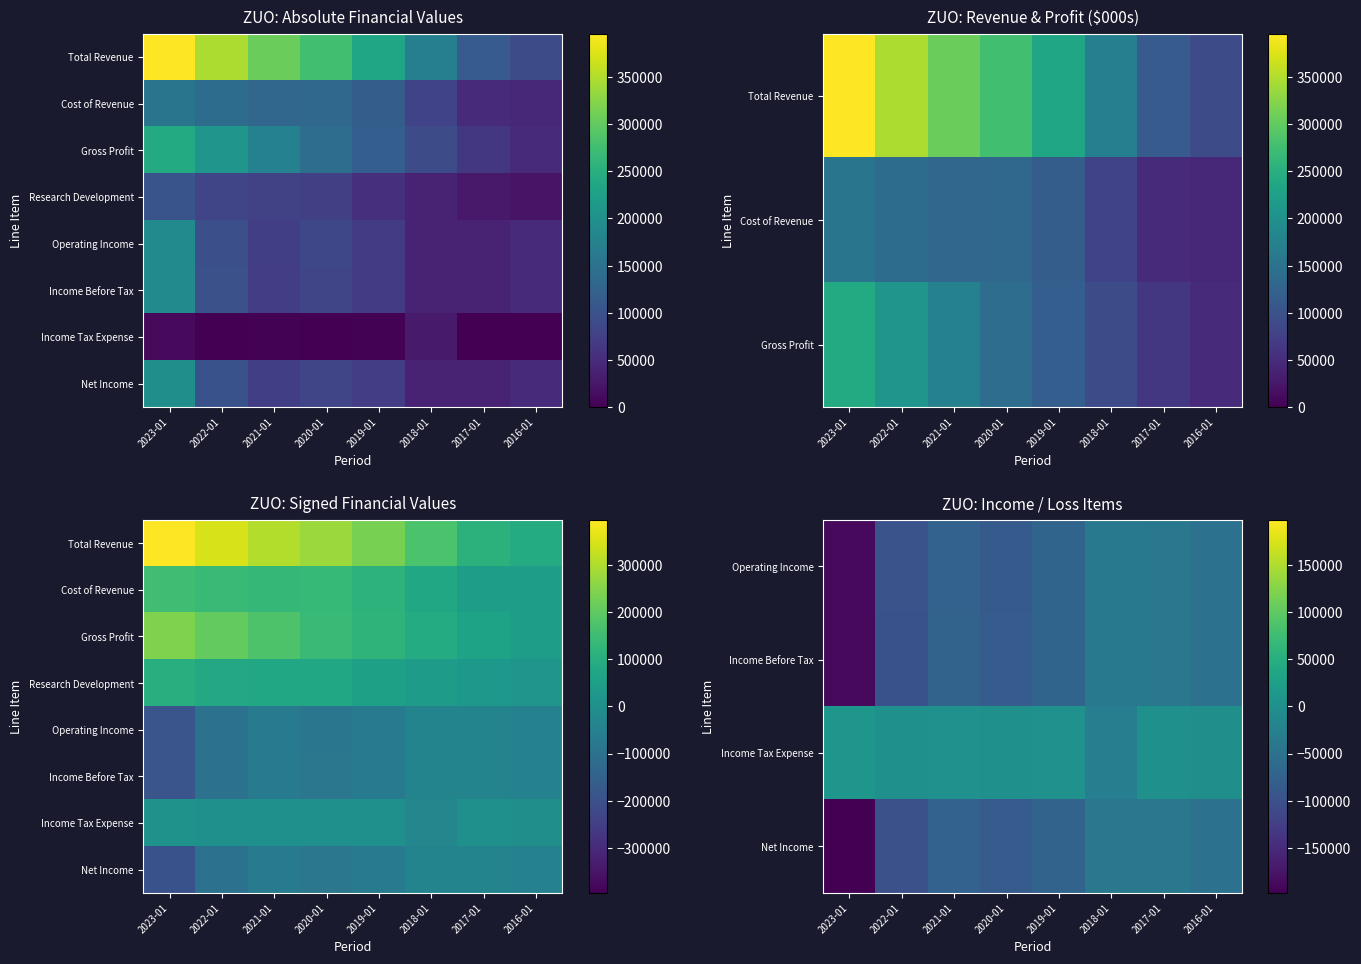

What is the spread (max minus min) of values at 2019-01?

74600